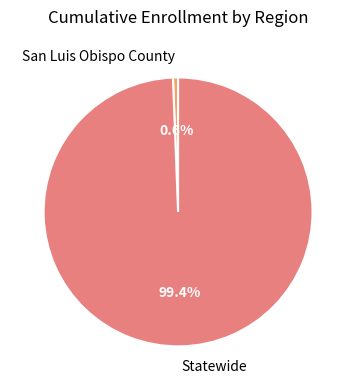

Which category has the biggest portion of the pie?

Statewide